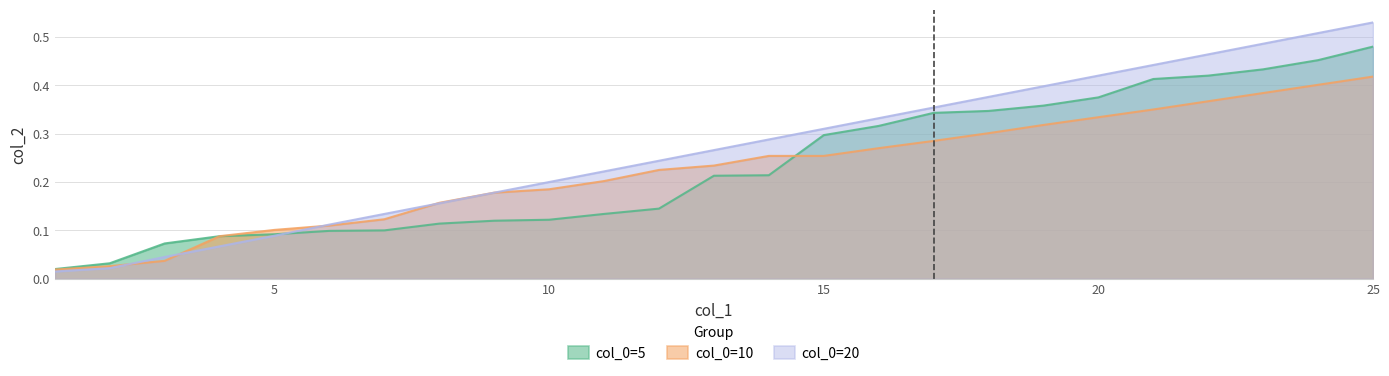

Reading left to right, list all the values displayed in this chart.

col_0=5: 1=0.0	2=0.0	3=0.1	4=0.1	5=0.1	6=0.1	7=0.1	8=0.1	9=0.1	10=0.1	11=0.1	12=0.1	13=0.2	14=0.2	15=0.3	16=0.3	17=0.3	18=0.3	19=0.4	20=0.4	21=0.4	22=0.4	23=0.4	24=0.5	25=0.5
col_0=10: 1=0.0	2=0.0	3=0.0	4=0.1	5=0.1	6=0.1	7=0.1	8=0.2	9=0.2	10=0.2	11=0.2	12=0.2	13=0.2	14=0.3	15=0.3	16=0.3	17=0.3	18=0.3	19=0.3	20=0.3	21=0.3	22=0.4	23=0.4	24=0.4	25=0.4
col_0=20: 1=0.0	2=0.0	3=0.0	4=0.1	5=0.1	6=0.1	7=0.1	8=0.2	9=0.2	10=0.2	11=0.2	12=0.2	13=0.3	14=0.3	15=0.3	16=0.3	17=0.4	18=0.4	19=0.4	20=0.4	21=0.4	22=0.5	23=0.5	24=0.5	25=0.5